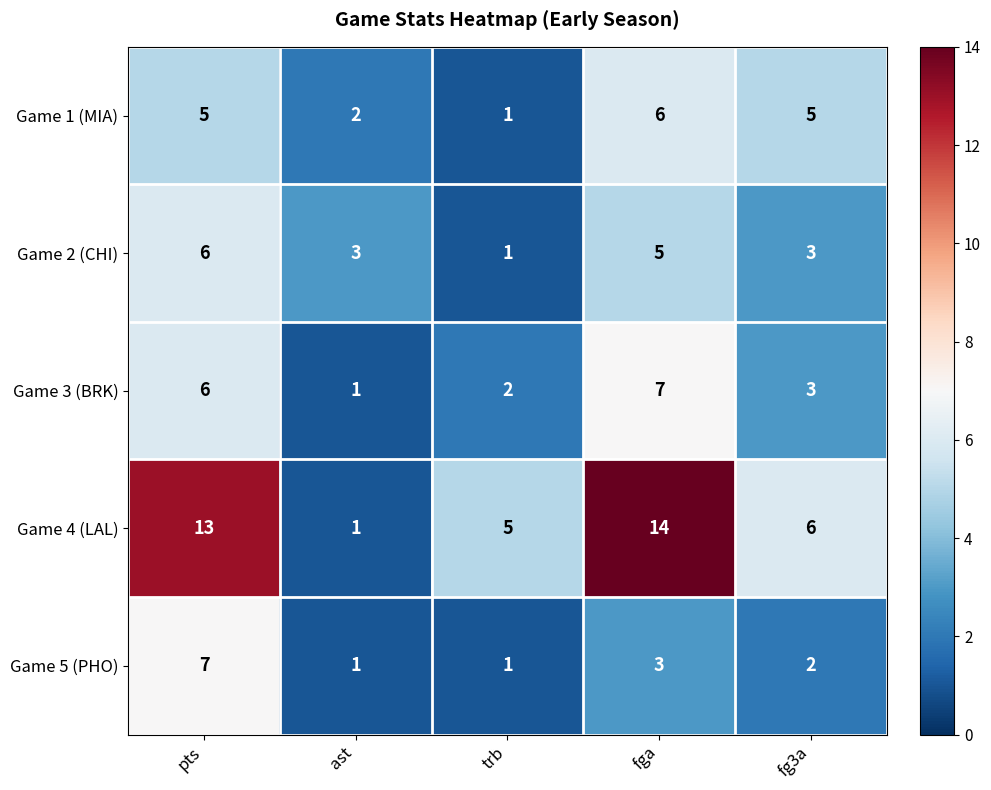

Count the number of data series in this chart.

5